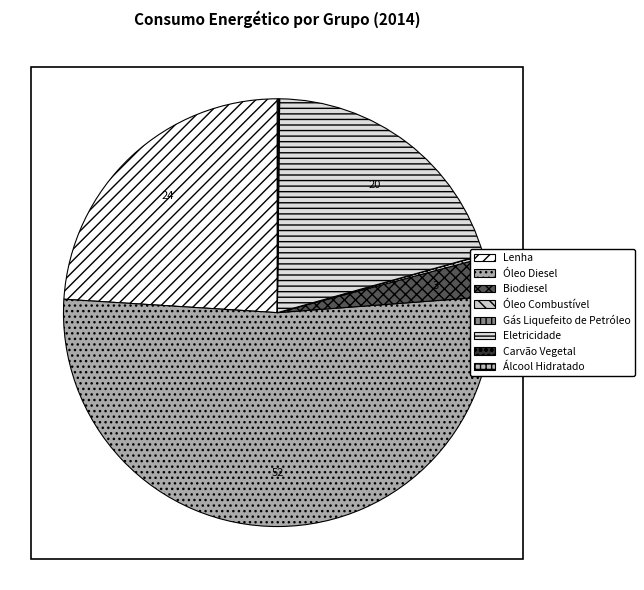

To the nearest percent, what is the average slice percentage?

12%